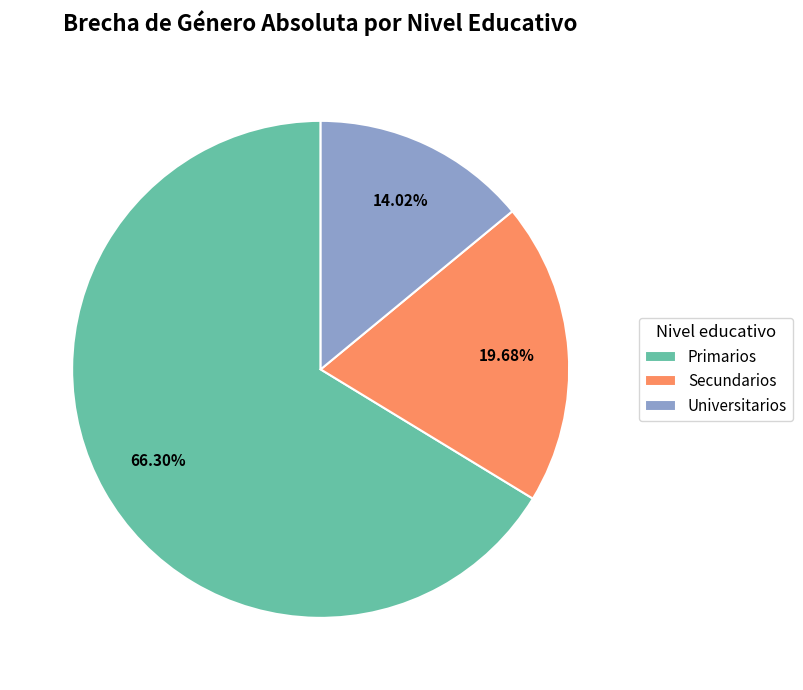

Is there any slice that represents more than half of the pie?

Yes